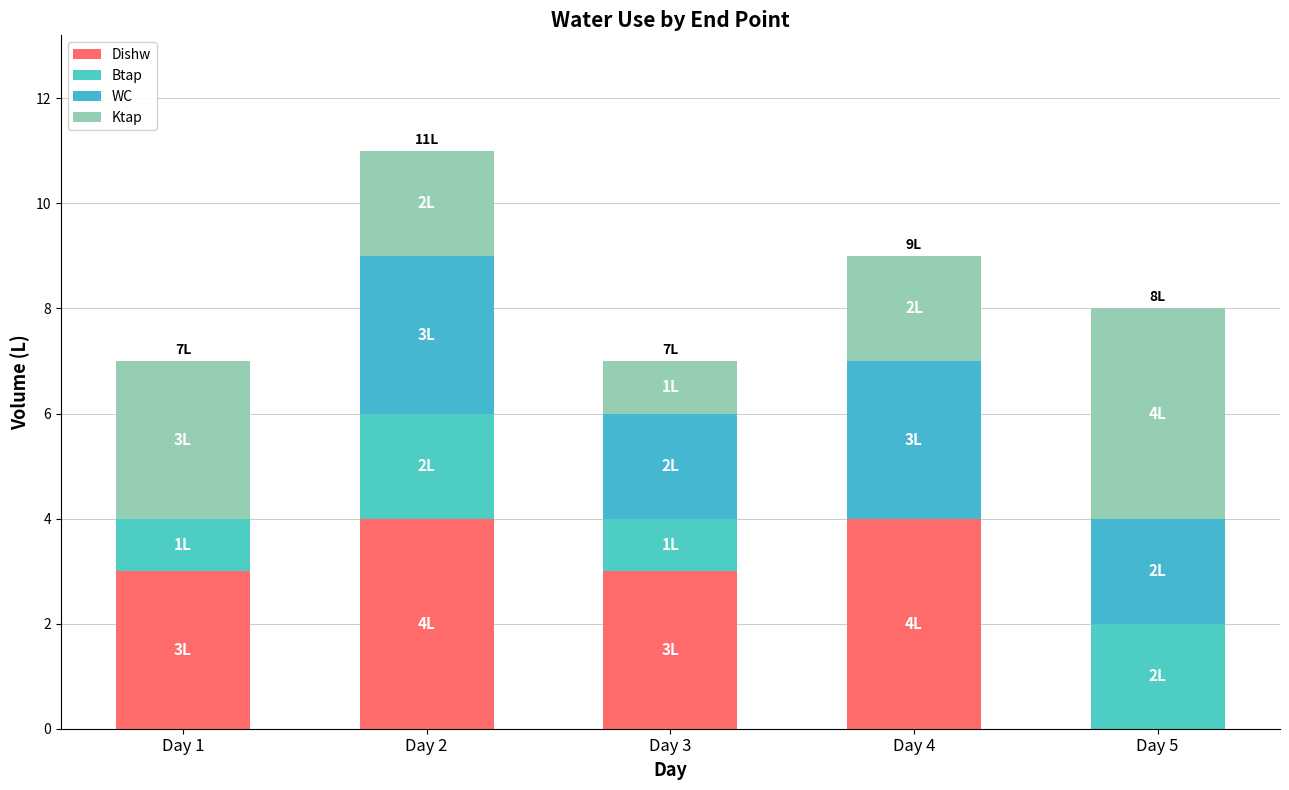

Where does the WC series first go above 2?

Day 2